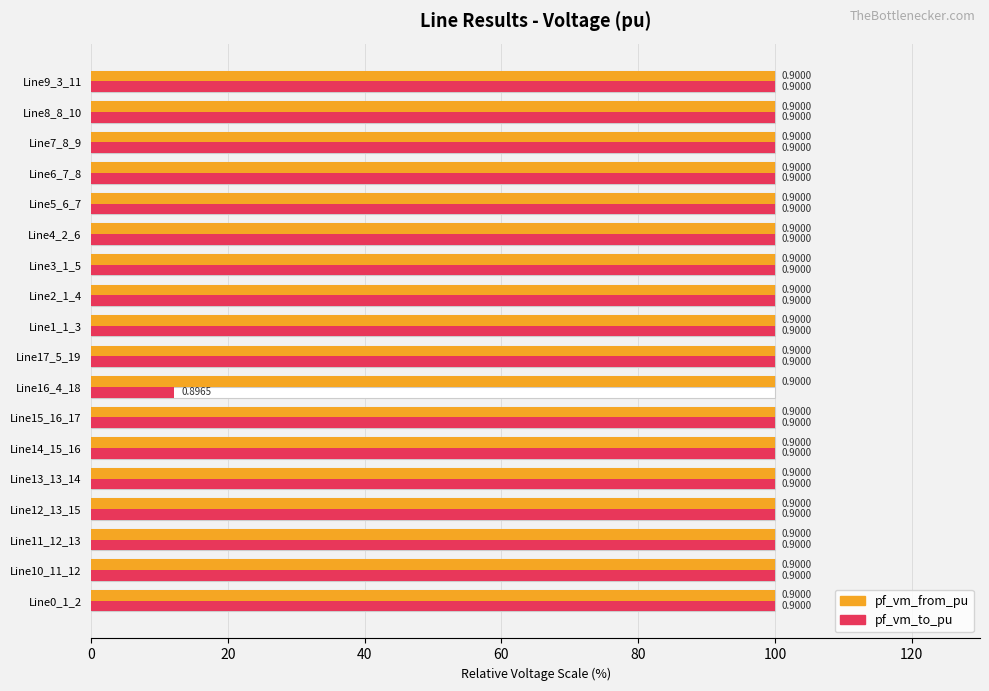

How many distinct data groups are displayed?

2